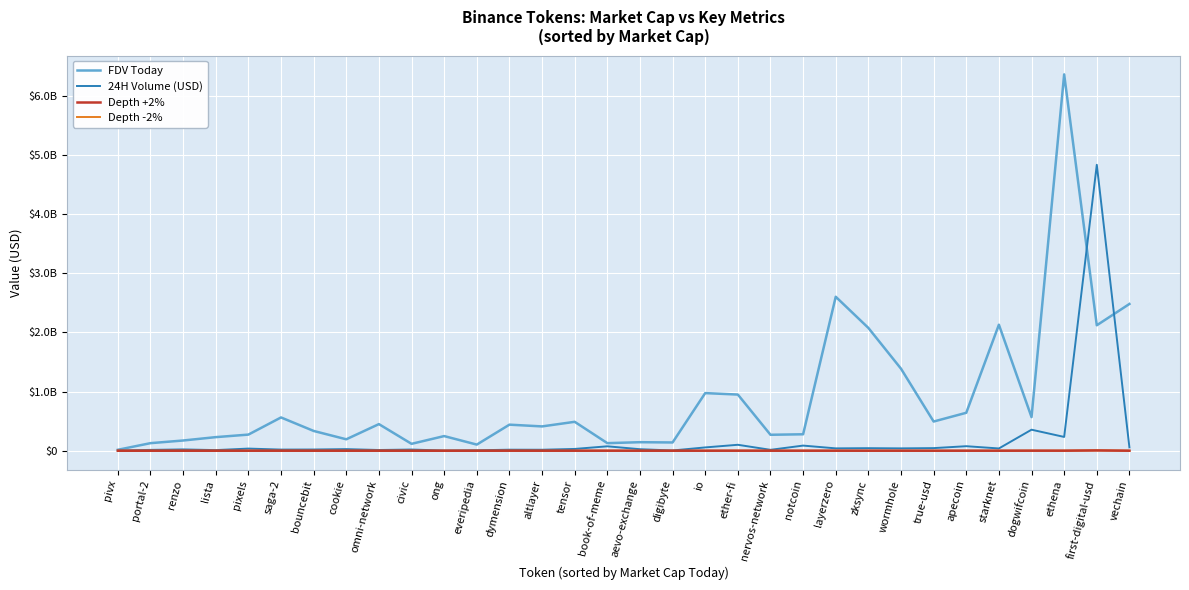

Reading left to right, what are all the values shown in this chart?

FDV Today: pivx=15963586.0	portal-2=127880758.0	renzo=172711573.0	lista=229547854.0	pixels=272439926.0	saga-2=562281125.0	bouncebit=334326492.0	cookie=193111901.0	omni-network=449672183.0	civic=116461308.0	ong=247423326.0	everipedia=103560099.0	dymension=440435336.0	altlayer=410865809.0	tensor=488611110.0	book-of-meme=128037038.0	aevo-exchange=144094398.0	digibyte=139553831.0	io=973676731.0	ether-fi=949020942.0	nervos-network=269537367.0	notcoin=277890947.0	layerzero=2601549865.0	zksync=2074907121.0	wormhole=1385966421.0	true-usd=493327052.0	apecoin=641230771.0	starknet=2129444475.0	dogwifcoin=568030781.0	ethena=6359170041.0	first-digital-usd=2119683931.0	vechain=2479953798.0
24H Volume (USD): pivx=2126808.0	portal-2=14198776.0	renzo=21915879.0	lista=10674277.0	pixels=36245843.0	saga-2=19291650.0	bouncebit=20456664.0	cookie=26932307.0	omni-network=12182621.0	civic=20007600.0	ong=3039568.0	everipedia=7469931.0	dymension=17419731.0	altlayer=16572817.0	tensor=30167105.0	book-of-meme=74611683.0	aevo-exchange=25667600.0	digibyte=4175539.0	io=55866946.0	ether-fi=100374473.0	nervos-network=15161799.0	notcoin=86775320.0	layerzero=39840778.0	zksync=43057139.0	wormhole=39735321.0	true-usd=44168954.0	apecoin=76433266.0	starknet=38311245.0	dogwifcoin=355377925.0	ethena=233056965.0	first-digital-usd=4831345656.0	vechain=55849753.0
Depth +2%: pivx=34020.5	portal-2=67451.2	renzo=74911.2	lista=48736.9	pixels=118542.4	saga-2=258911.3	bouncebit=75832.0	cookie=103600.4	omni-network=153388.4	civic=31321.6	ong=43164.6	everipedia=46888.7	dymension=369661.1	altlayer=69939.8	tensor=189684.9	book-of-meme=492159.4	aevo-exchange=226937.1	digibyte=30317.9	io=277733.0	ether-fi=533183.2	nervos-network=193166.2	notcoin=113994.9	layerzero=415246.1	zksync=198857.9	wormhole=251890.9	true-usd=46869.2	apecoin=329046.9	starknet=253461.8	dogwifcoin=921610.8	ethena=728306.4	first-digital-usd=4720242.1	vechain=209067.7
Depth -2%: pivx=38623.9	portal-2=94372.3	renzo=120592.4	lista=108211.2	pixels=143238.2	saga-2=287907.6	bouncebit=101707.1	cookie=106974.1	omni-network=407413.8	civic=39231.0	ong=45165.6	everipedia=53331.8	dymension=328623.9	altlayer=88070.4	tensor=254465.3	book-of-meme=350592.7	aevo-exchange=213521.0	digibyte=65674.2	io=318560.4	ether-fi=579193.6	nervos-network=390122.0	notcoin=183871.9	layerzero=525482.0	zksync=239399.5	wormhole=359867.5	true-usd=38153.3	apecoin=287080.3	starknet=287942.5	dogwifcoin=1010931.4	ethena=931020.1	first-digital-usd=6236572.2	vechain=273639.5